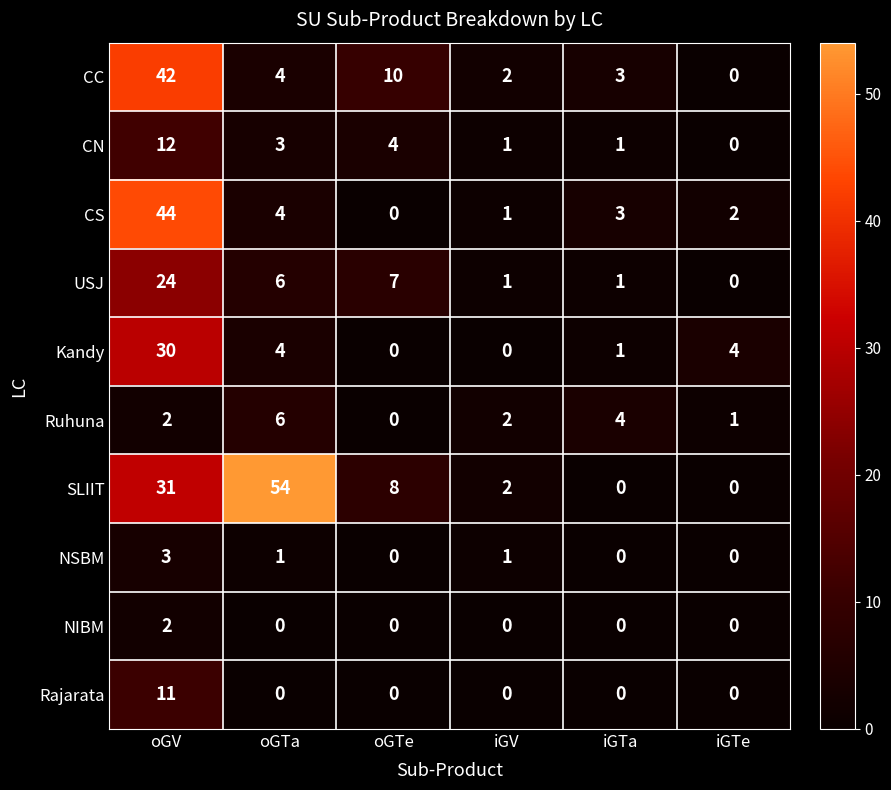

The value of SLIIT at iGV is 2. True or false?

True